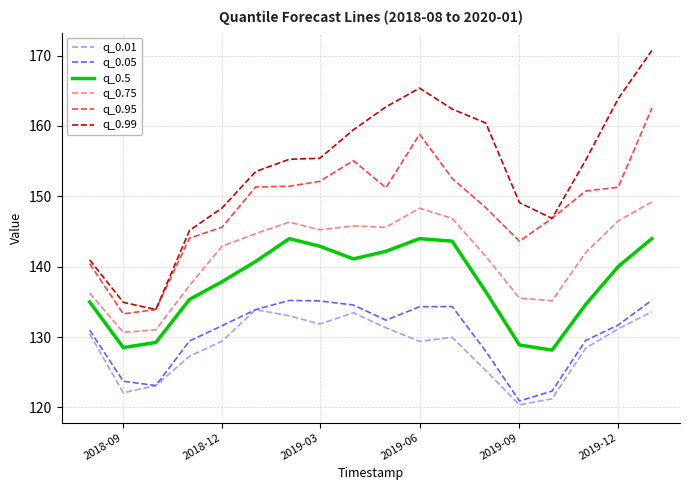

What is the minimum value shown in the chart?

120.4